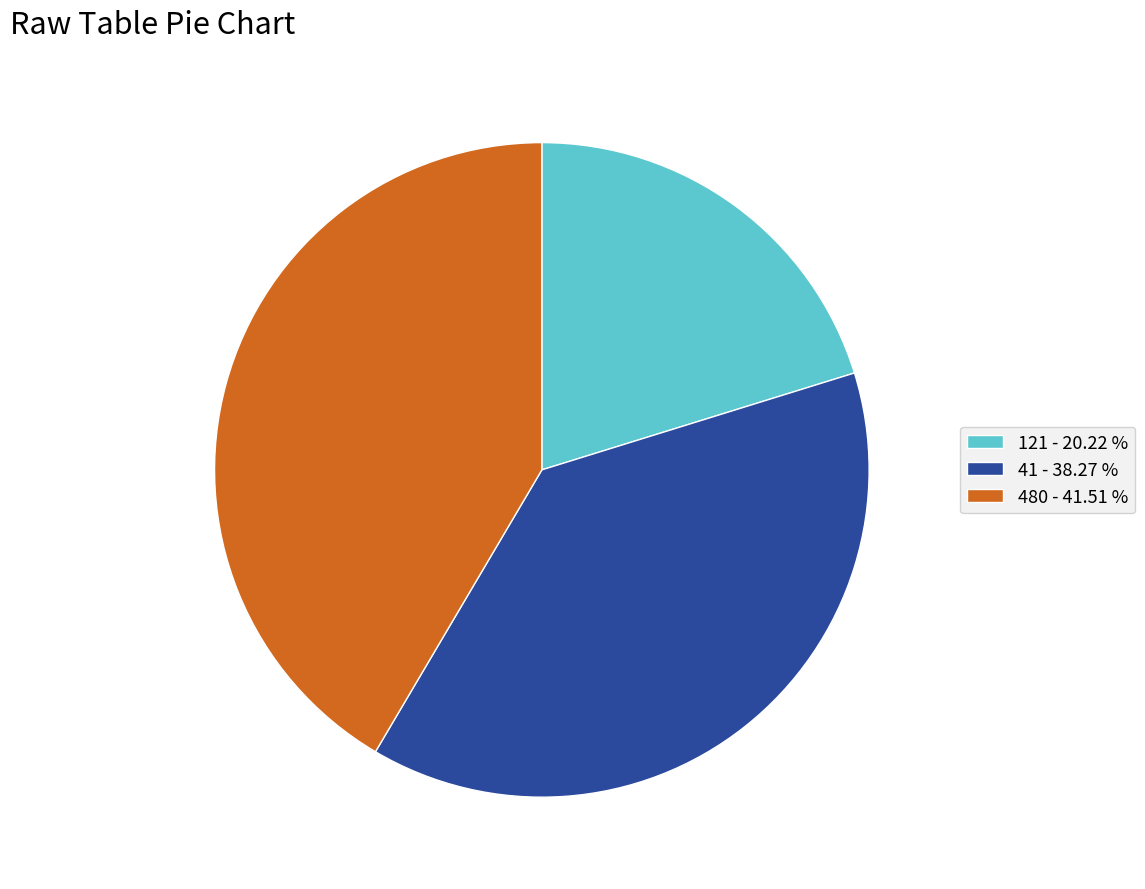

What is the largest slice in the pie chart?

480